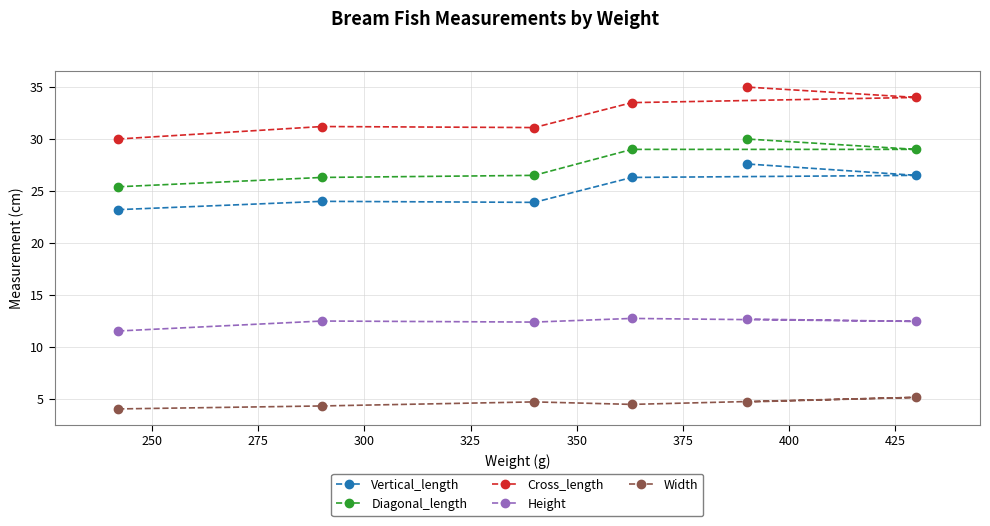

True or false: Width and Vertical_length intersect in this chart.

False